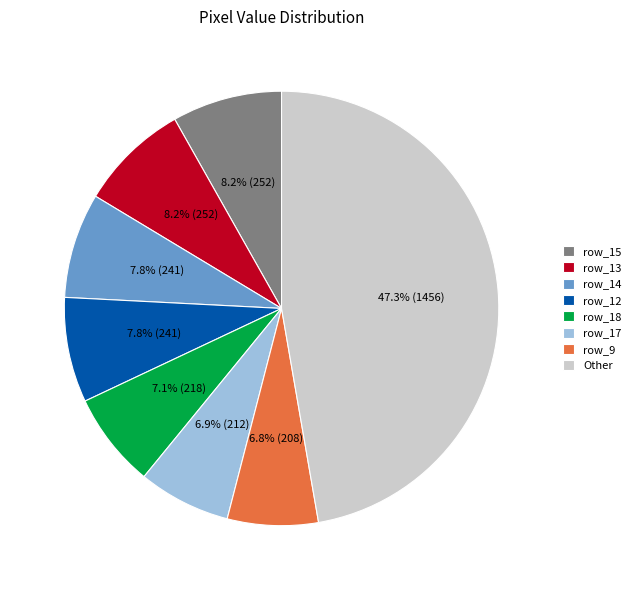

Which category has the biggest portion of the pie?

Other